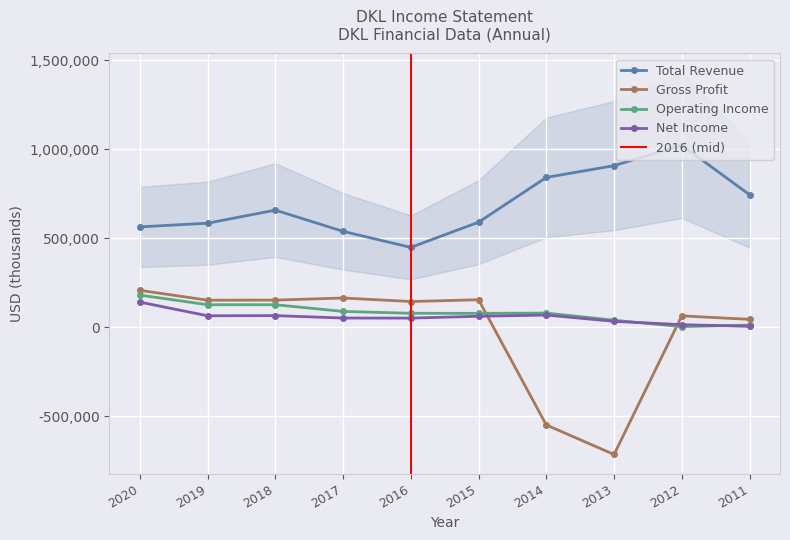

How many positive values does the Gross Profit series have?

8